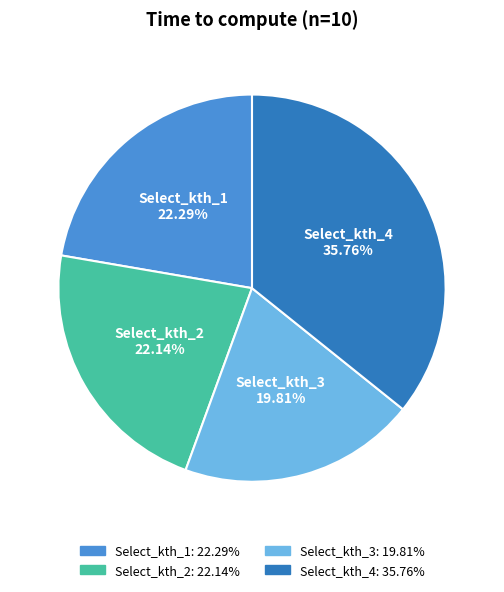

The Select_kth_1 slice represents 22% of the pie. True or false?

True